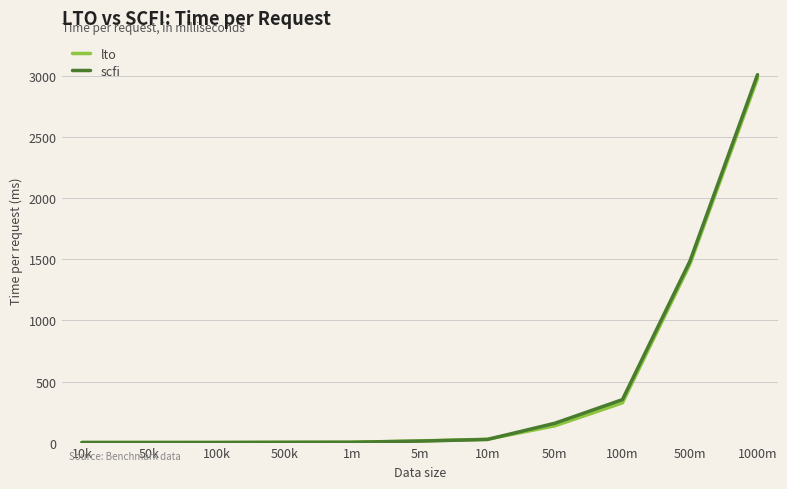

How many values in the scfi series exceed 12?

6